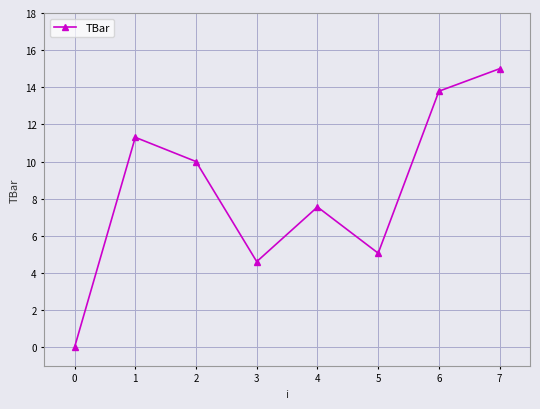

Reading left to right, transcribe all the data shown in this chart.

0=0.0	1=11.3	2=10.0	3=4.6	4=7.6	5=5.1	6=13.8	7=15.0